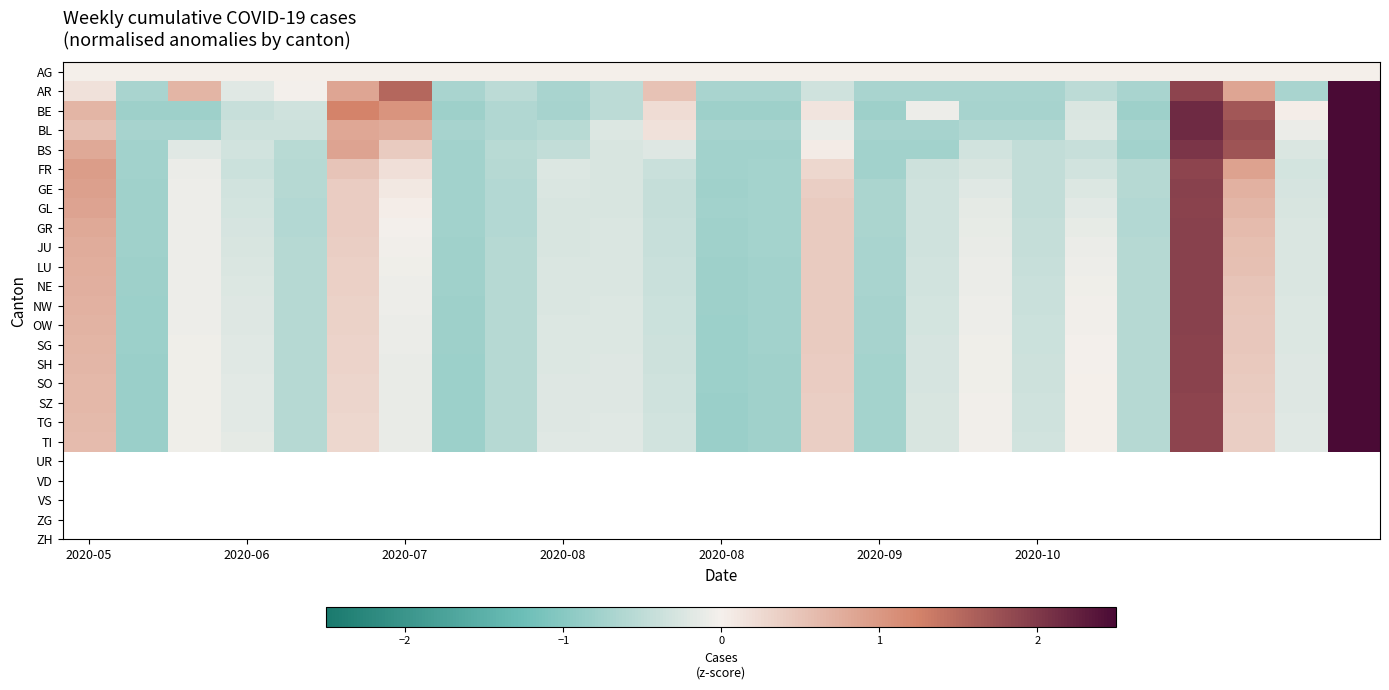

Rank the series by their maximum value, from highest to lowest.

TI, TG, SZ, SO, SH, SG, OW, NW, NE, LU, JU, GR, GL, GE, FR, BS, AR, BL, BE, AG